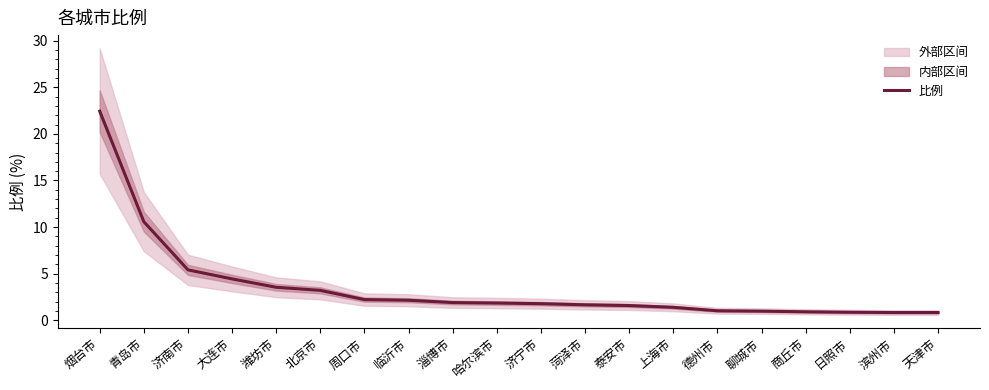

What is the difference between the maximum and minimum values?

21.6